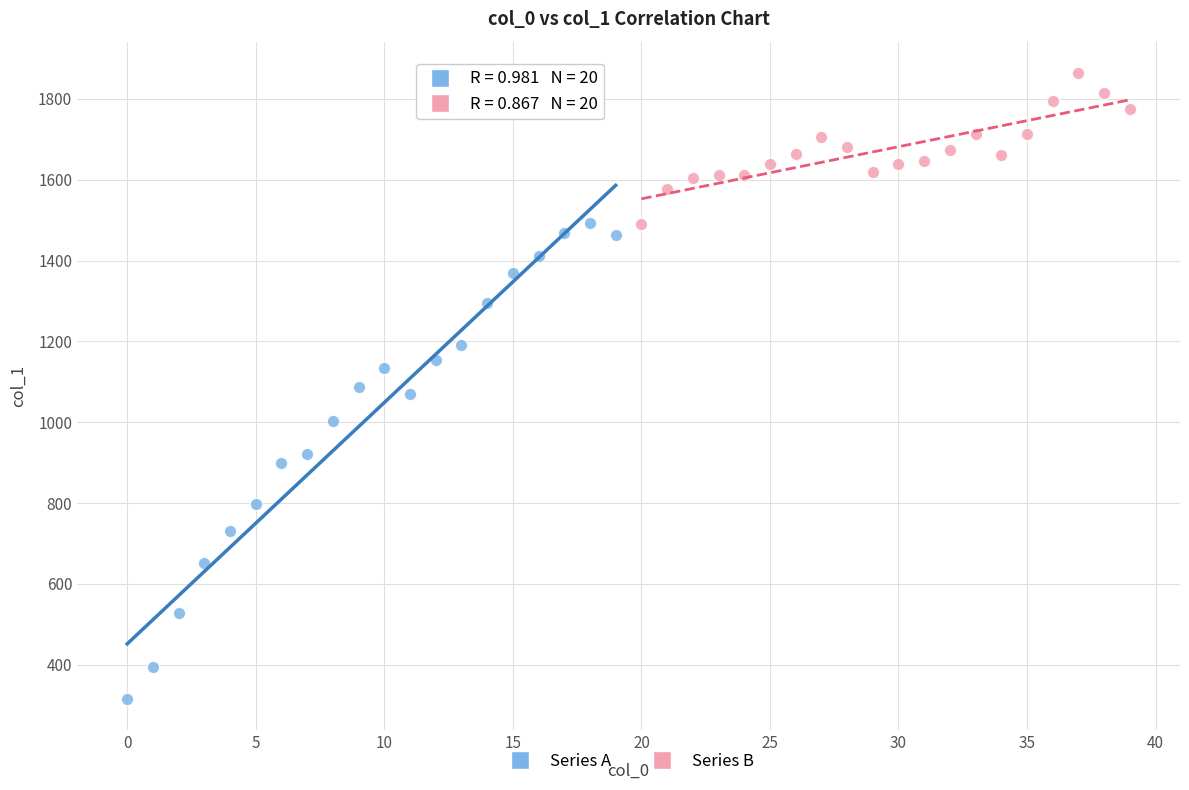

What are all the series names shown in the legend?

Series A, Series B